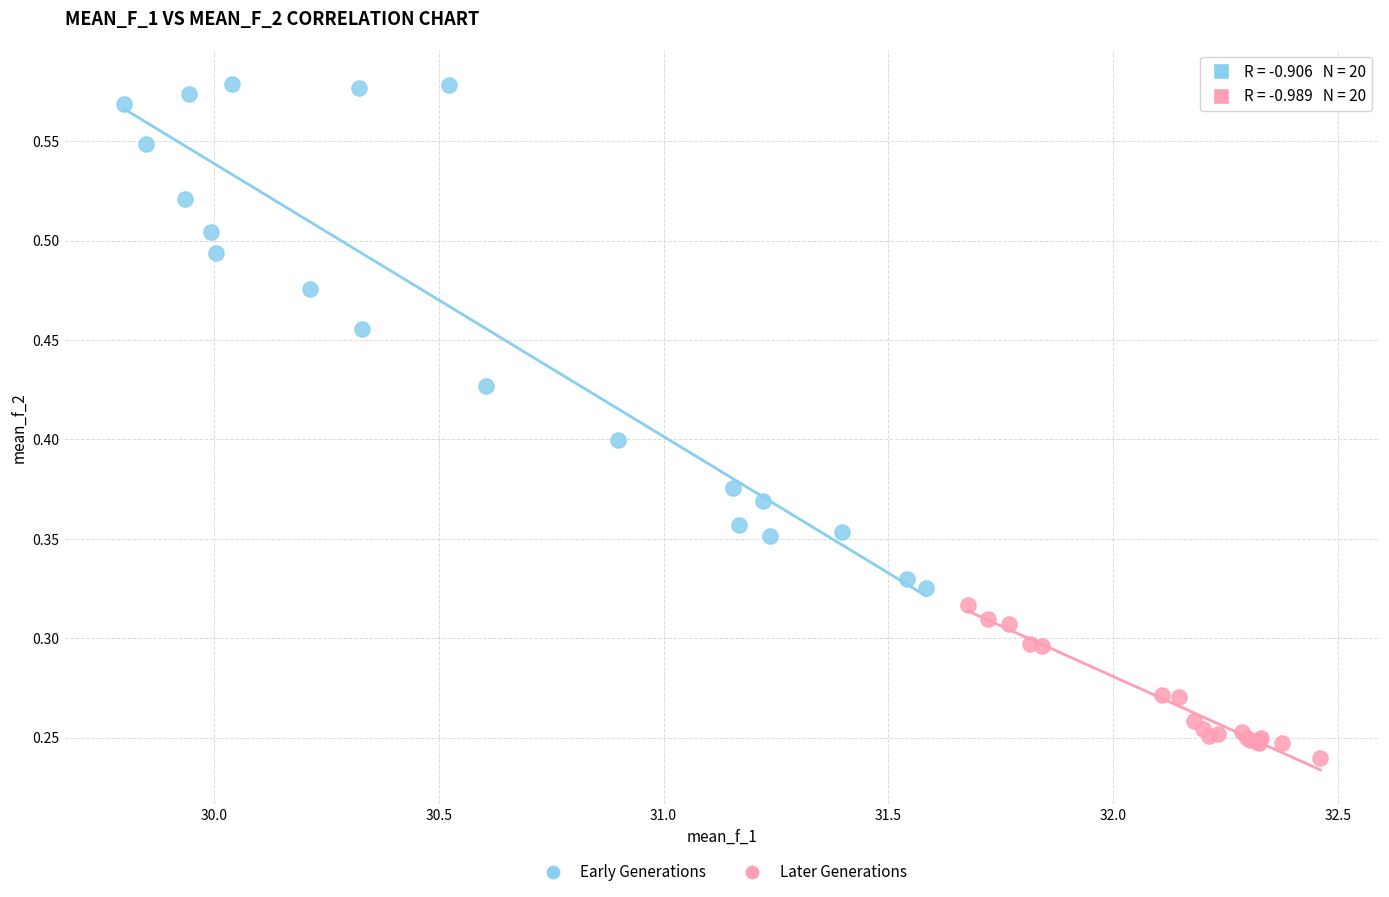

What are all the series names shown in the legend?

Early Generations, Later Generations